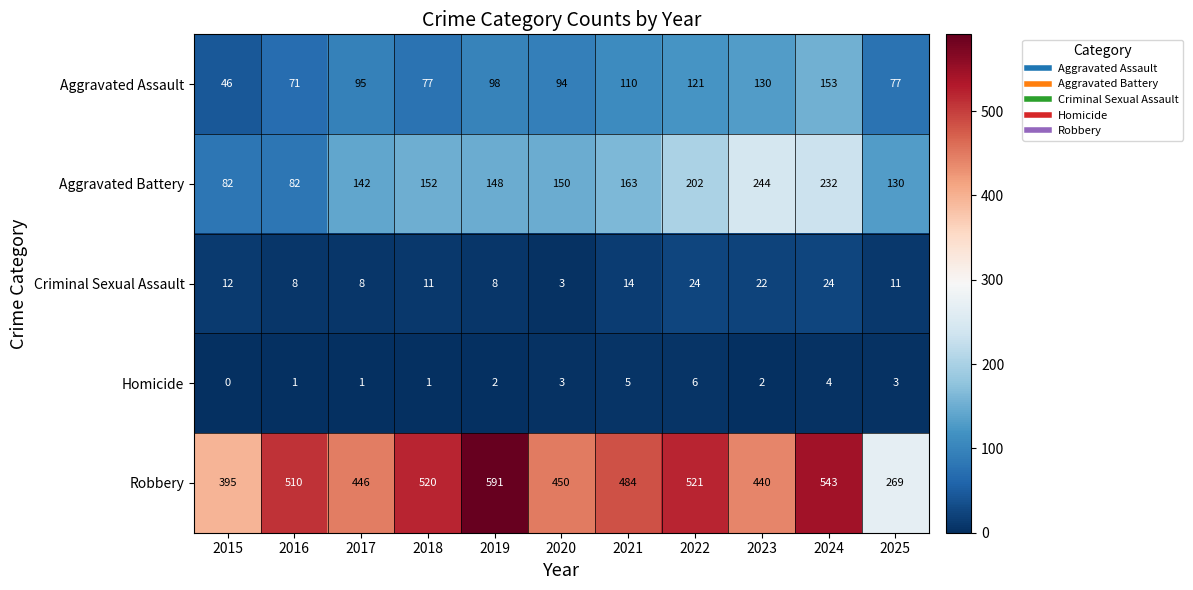

At how many categories does at least one series exceed 584?

1